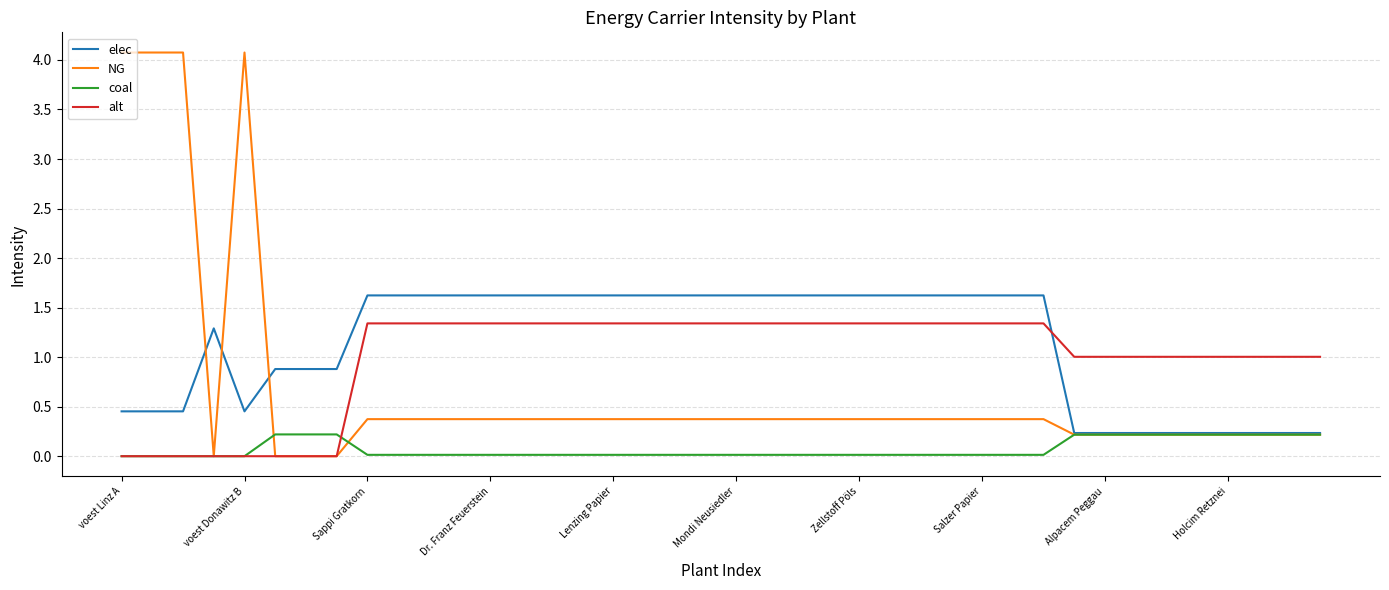

What is the greatest value displayed?

4.1